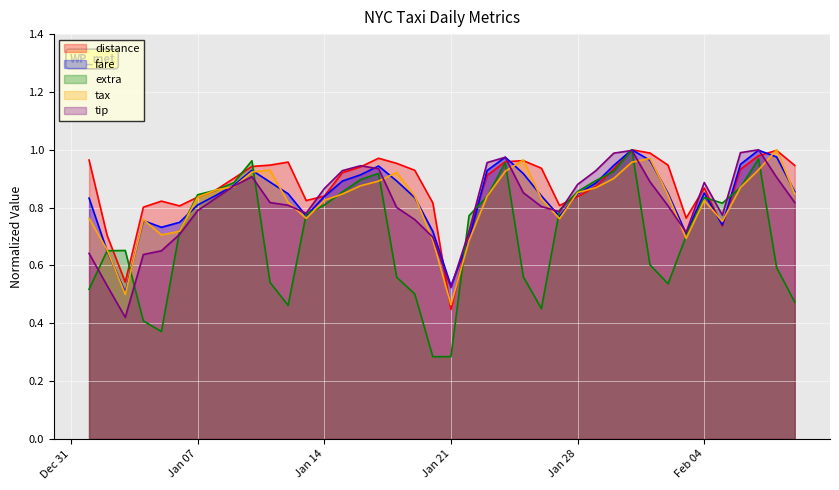

At which label is tax closest to 0?

Jan 21